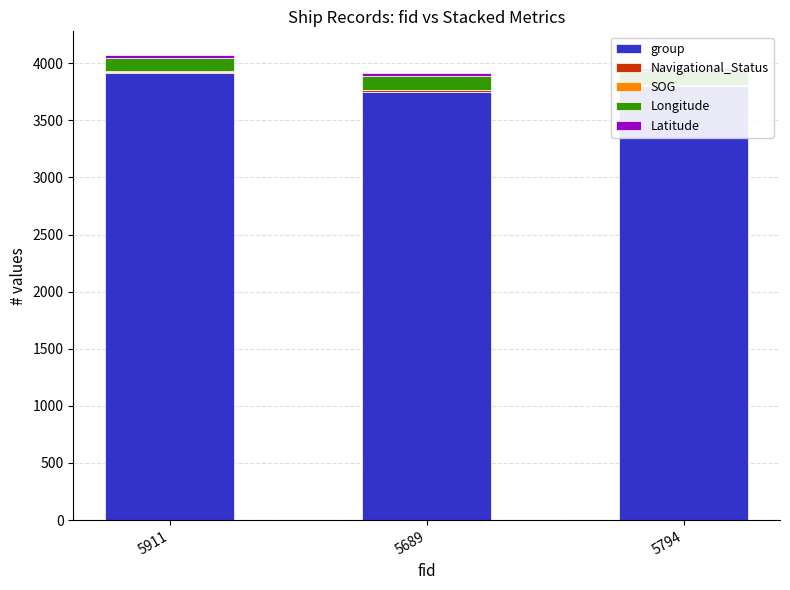

What is the label of the 3rd bar from the right?

5911